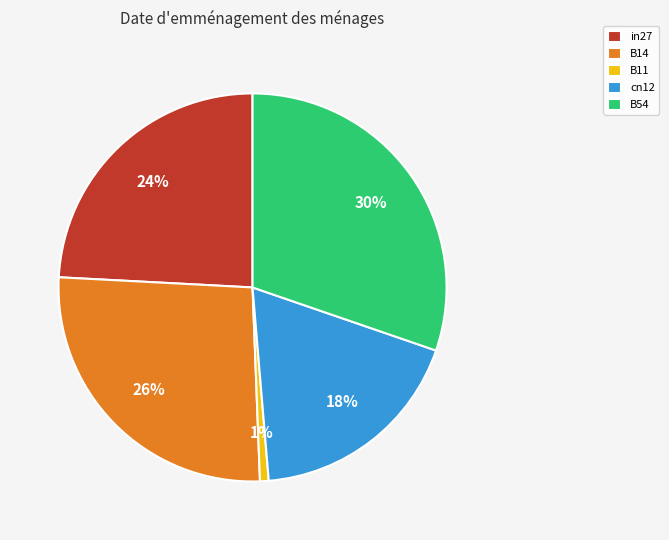

Does any single category account for the majority?

No